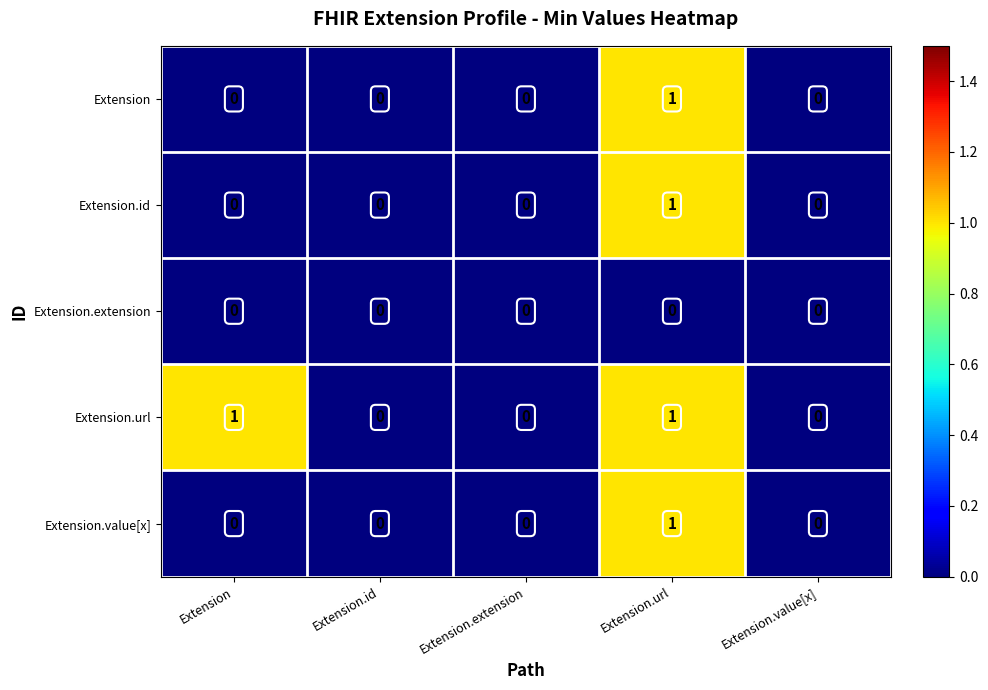

Reading left to right, what are all the values shown in this chart?

Extension: 0	0	0	1	0
Extension.id: 0	0	0	1	0
Extension.extension: 0	0	0	0	0
Extension.url: 1	0	0	1	0
Extension.value[x]: 0	0	0	1	0